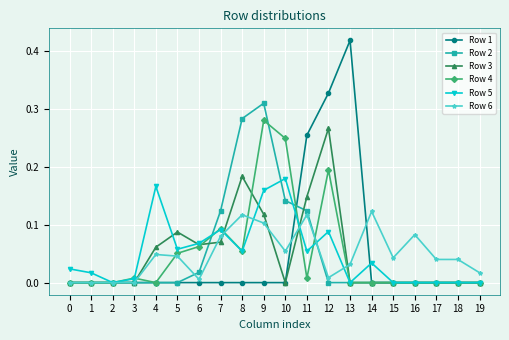

How many data points does each series have?

20